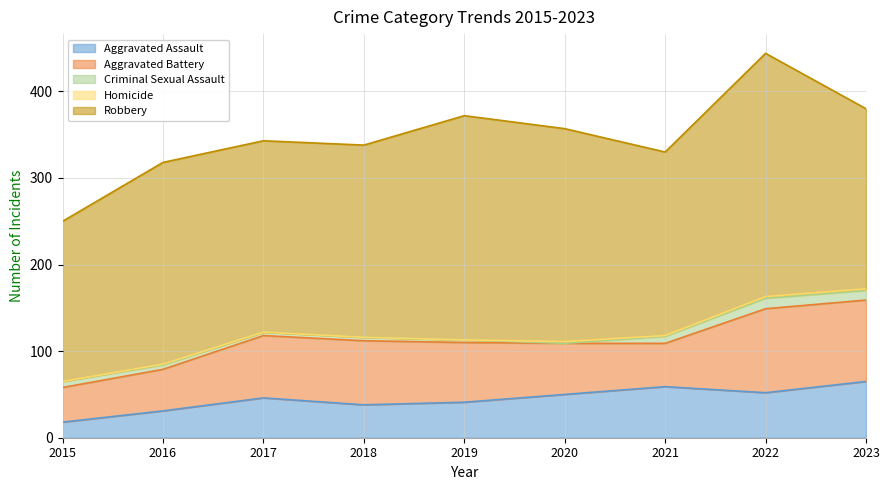

Reading left to right, transcribe all the data shown in this chart.

Aggravated Assault: 2015=18	2016=31	2017=46	2018=38	2019=41	2020=50	2021=59	2022=52	2023=65
Aggravated Battery: 2015=40	2016=48	2017=72	2018=74	2019=69	2020=59	2021=50	2022=97	2023=94
Criminal Sexual Assault: 2015=7	2016=5	2017=4	2018=4	2019=3	2020=0	2021=8	2022=12	2023=11
Homicide: 2015=0	2016=1	2017=0	2018=0	2019=0	2020=2	2021=1	2022=2	2023=2
Robbery: 2015=185	2016=233	2017=221	2018=222	2019=259	2020=246	2021=212	2022=281	2023=208